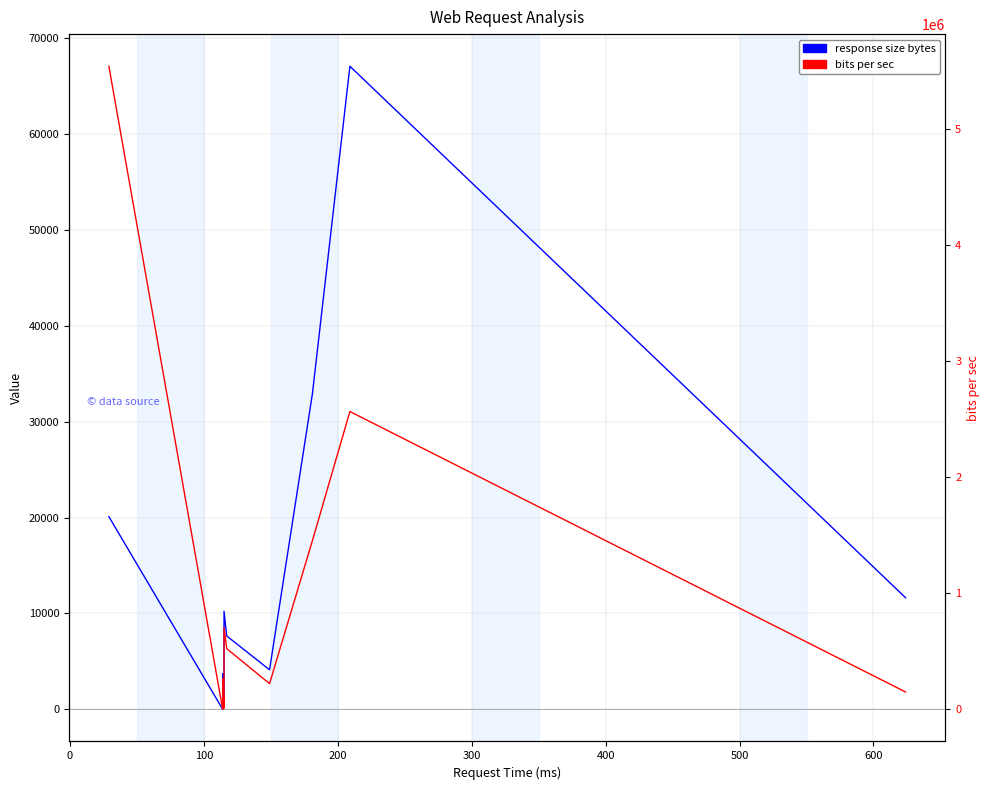

List the series in order of their peak value, lowest first.

response size bytes, bits per sec